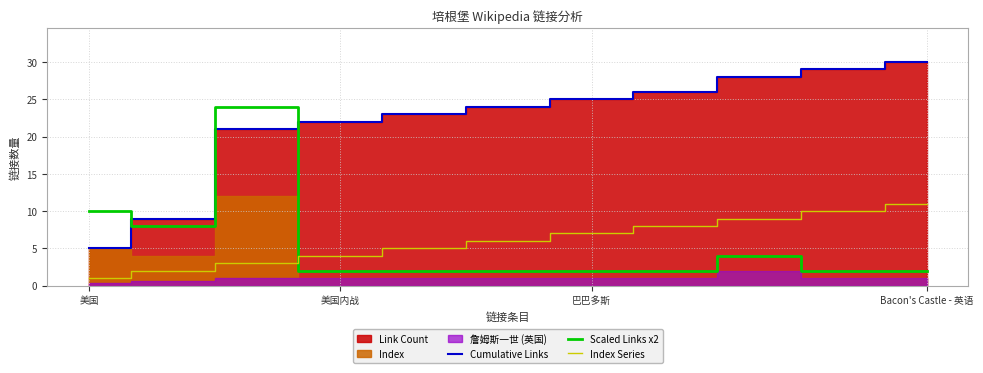

Is the value of Scaled Links x2 at 巴巴多斯 greater than the value of Cumulative Links at 巴巴多斯?

No